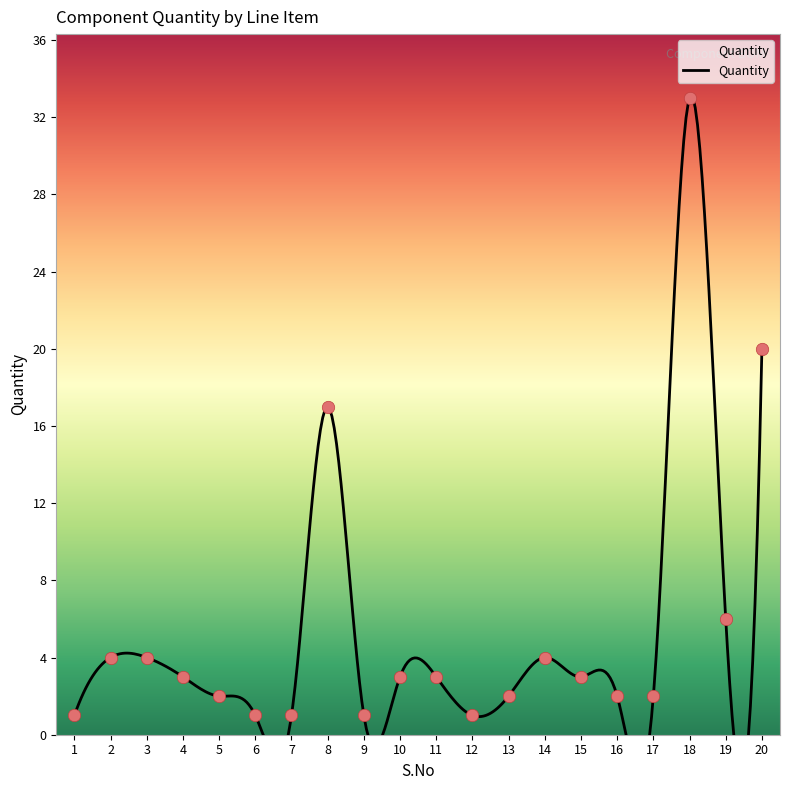

Approximately how many times larger is the value at 6 compared to 8?

0.1